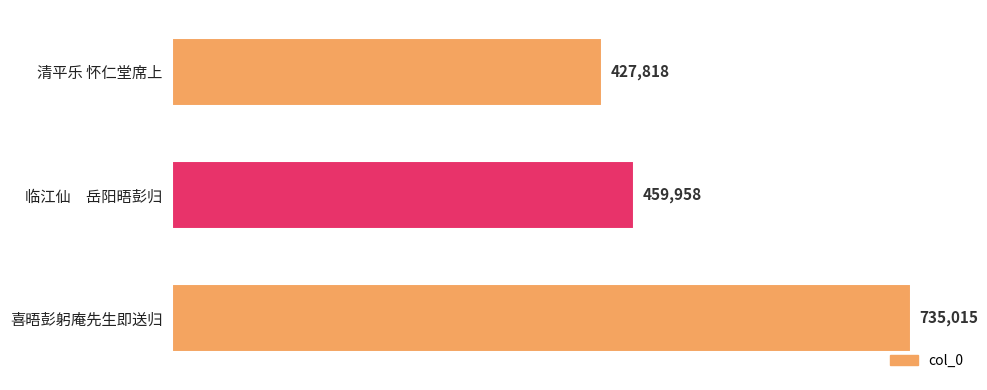

What is the difference between the values at 喜晤彭躬庵先生即送归 and 清平乐 怀仁堂席上?

307197